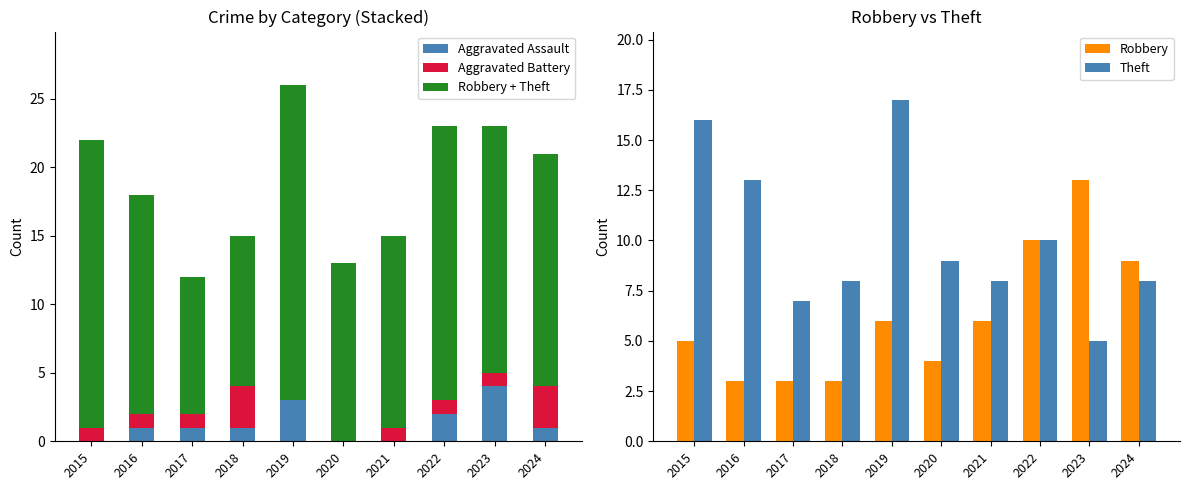

How many groups of bars are there?

10